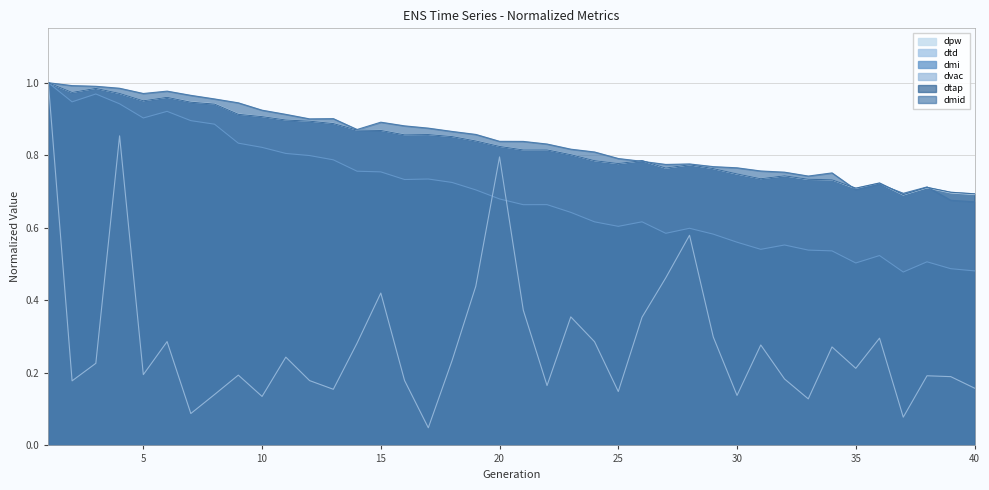

List the series in order of their peak value, lowest first.

dpw, dtd, dmi, dvac, dtap, dmid